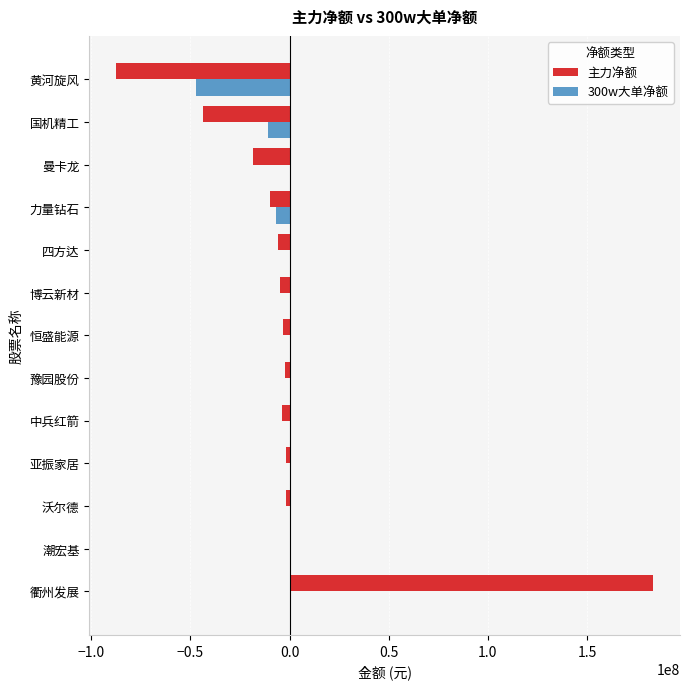

What is the sum of all 主力净额 values?

310031